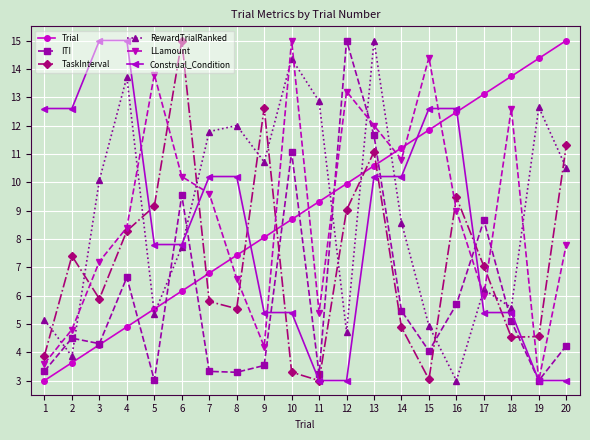

What are all the series names shown in the legend?

Trial, ITI, TaskInterval, RewardTrialRanked, LLamount, Construal_Condition